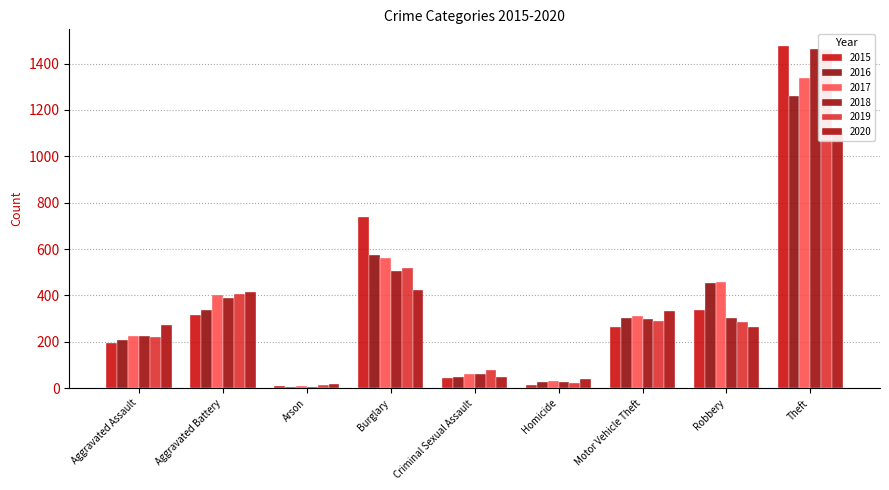

How many data points in 2016 are less than 304?

4